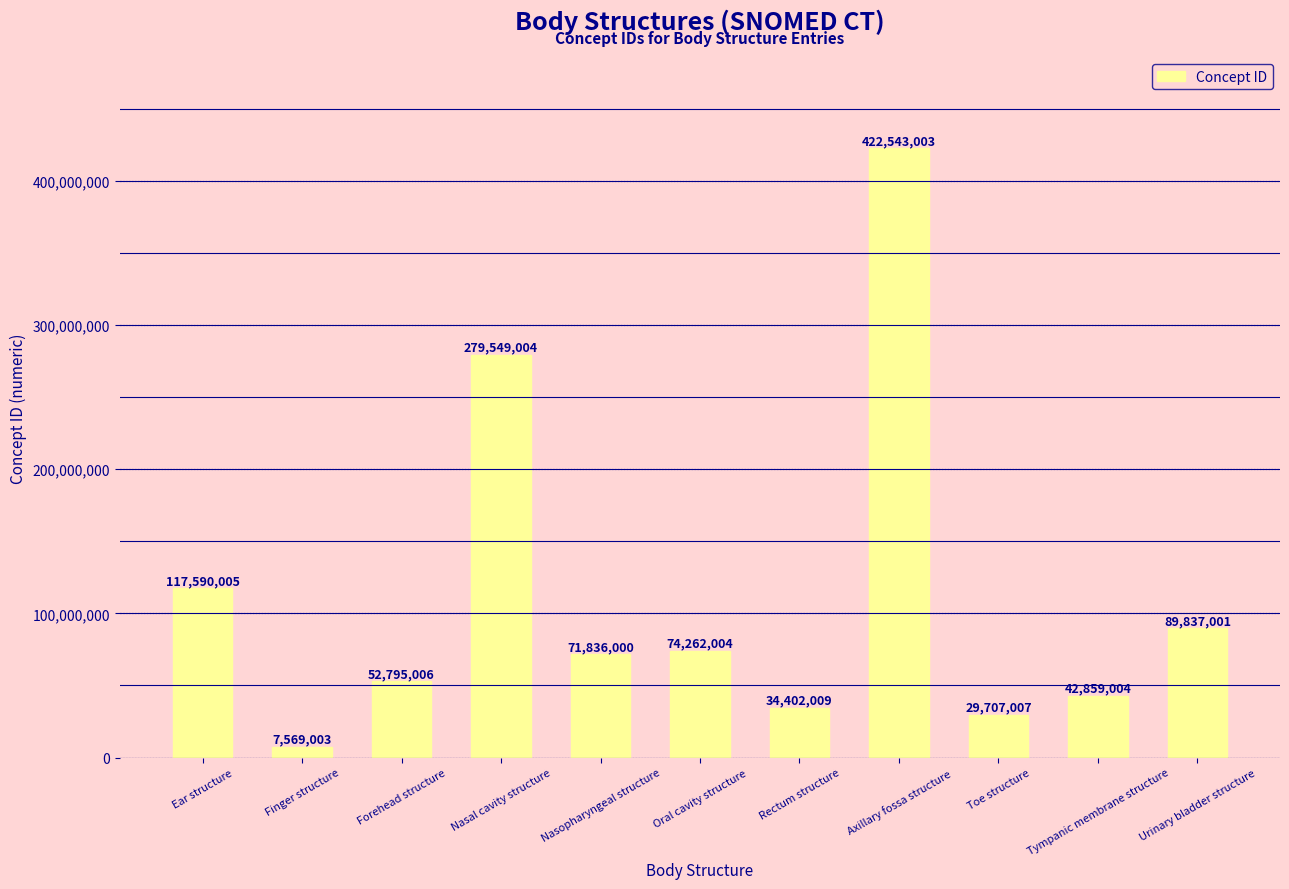

What is the minimum value shown in the chart?

7569003